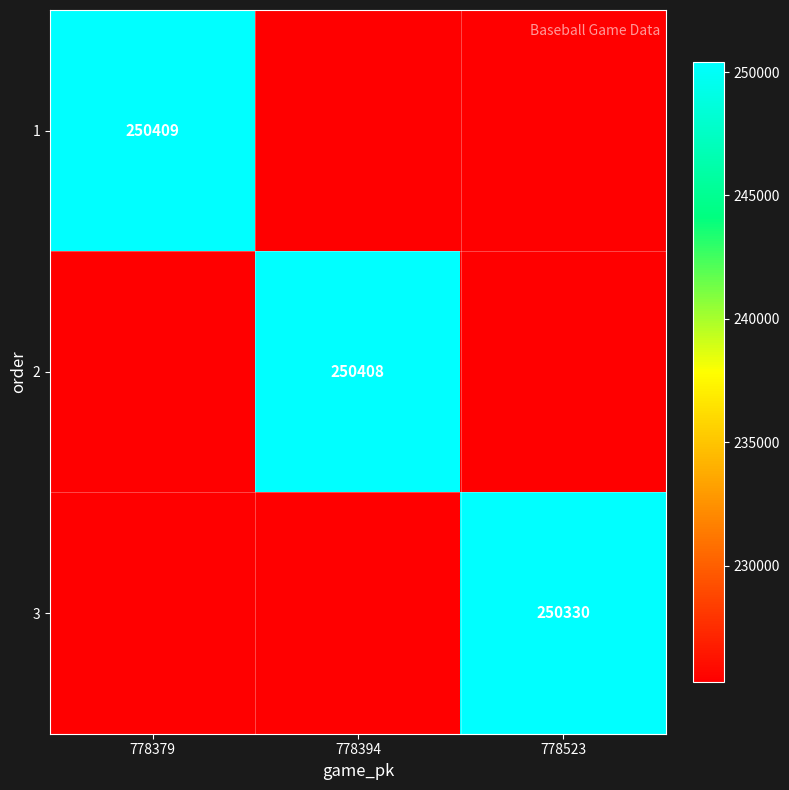

The 2 series shows 250408 at 778394. True or false?

True